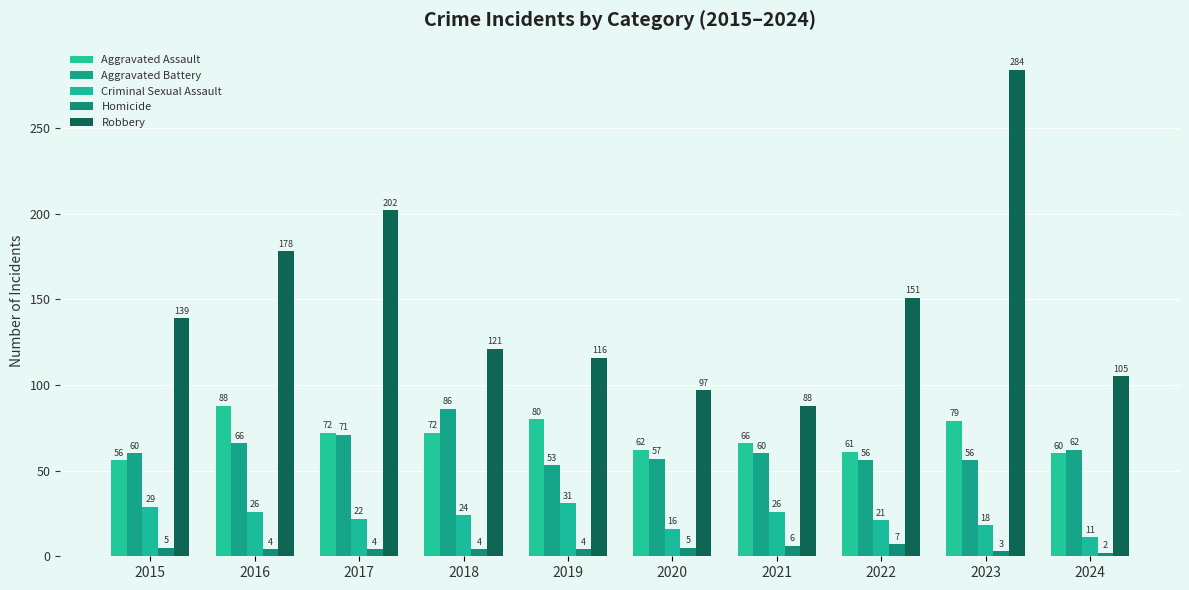

True or false: Aggravated Assault has a value of 66 at 2021.

True